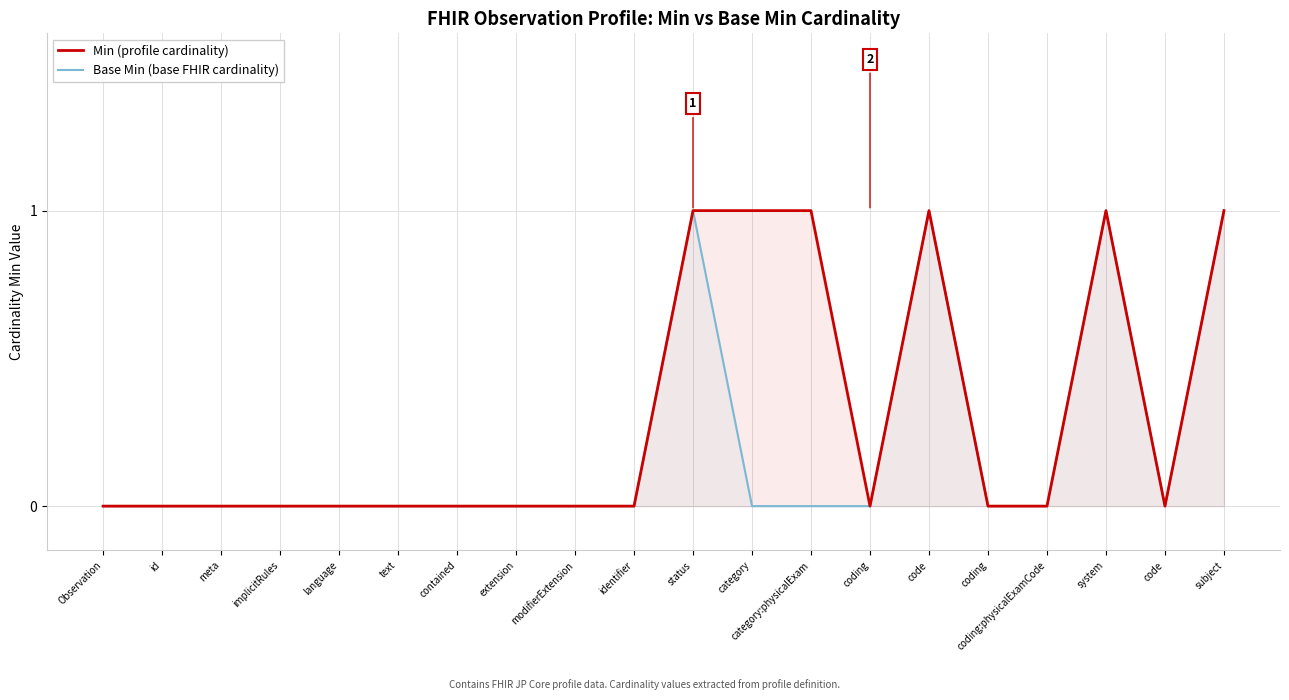

Does the chart display data point markers on the line(s)?

No